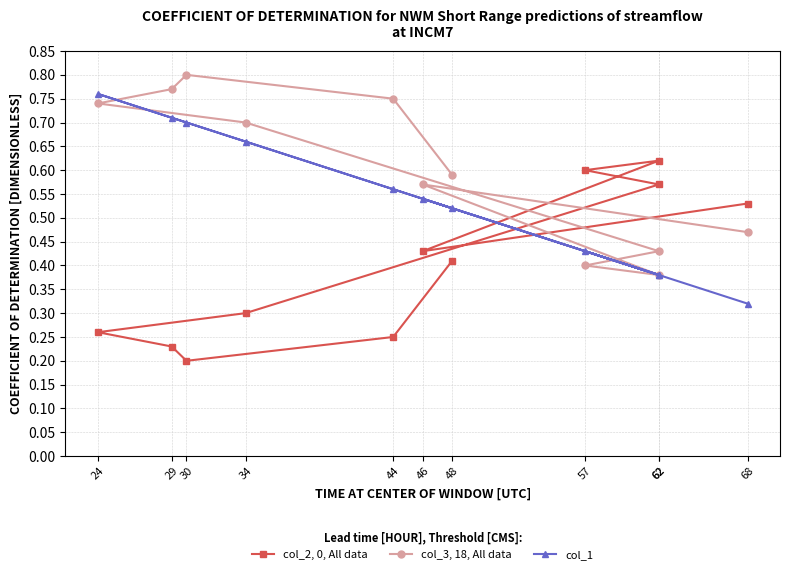

How many intersections are there between col_2, 0, All data and col_3, 18, All data?

3